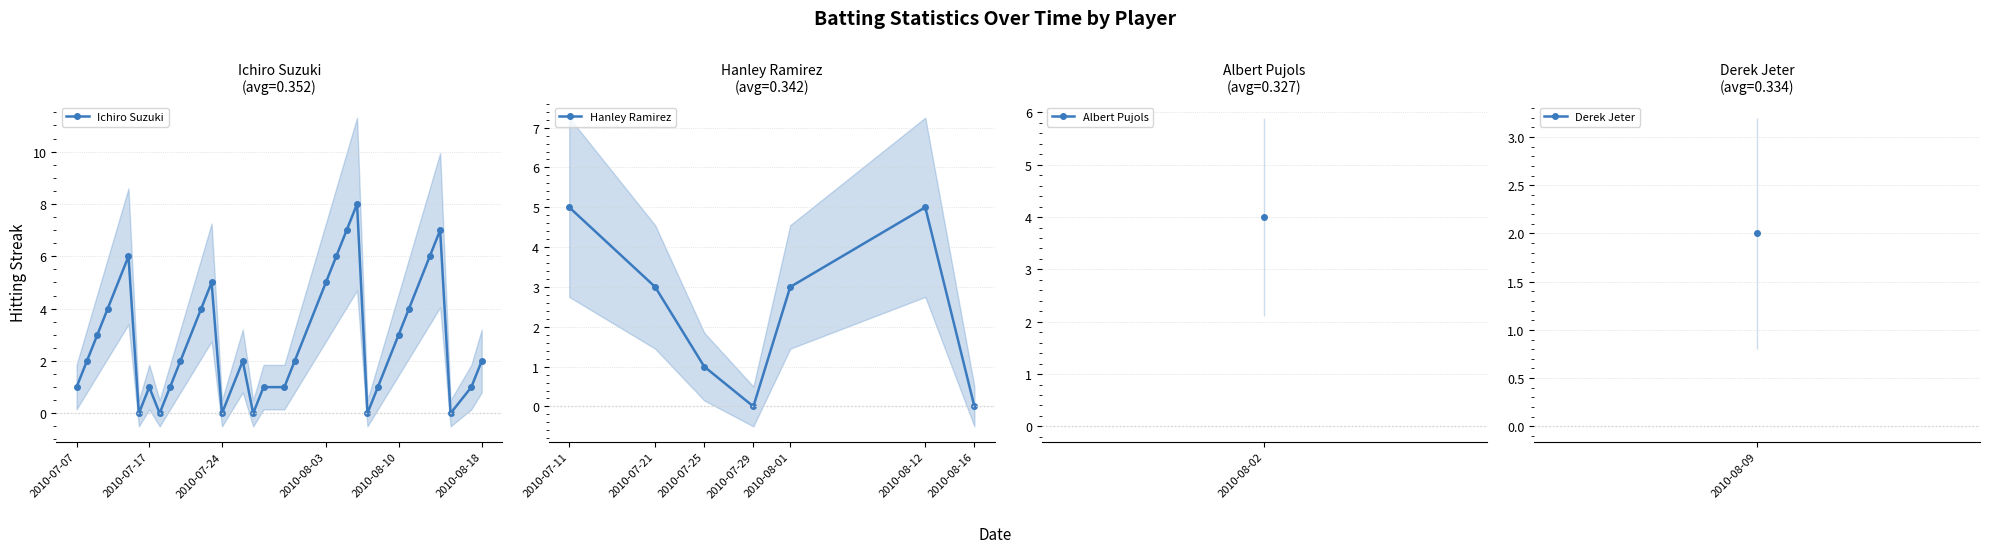

Which label corresponds to the smallest value in the chart?

2010-07-16